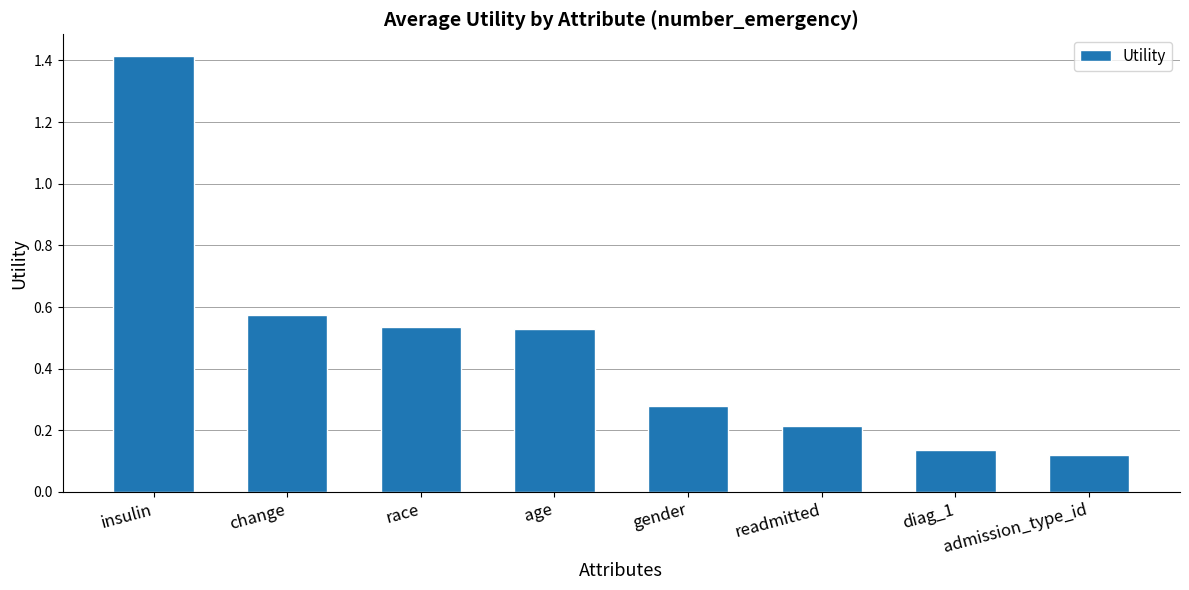

What is the maximum value shown in the chart?

1.4